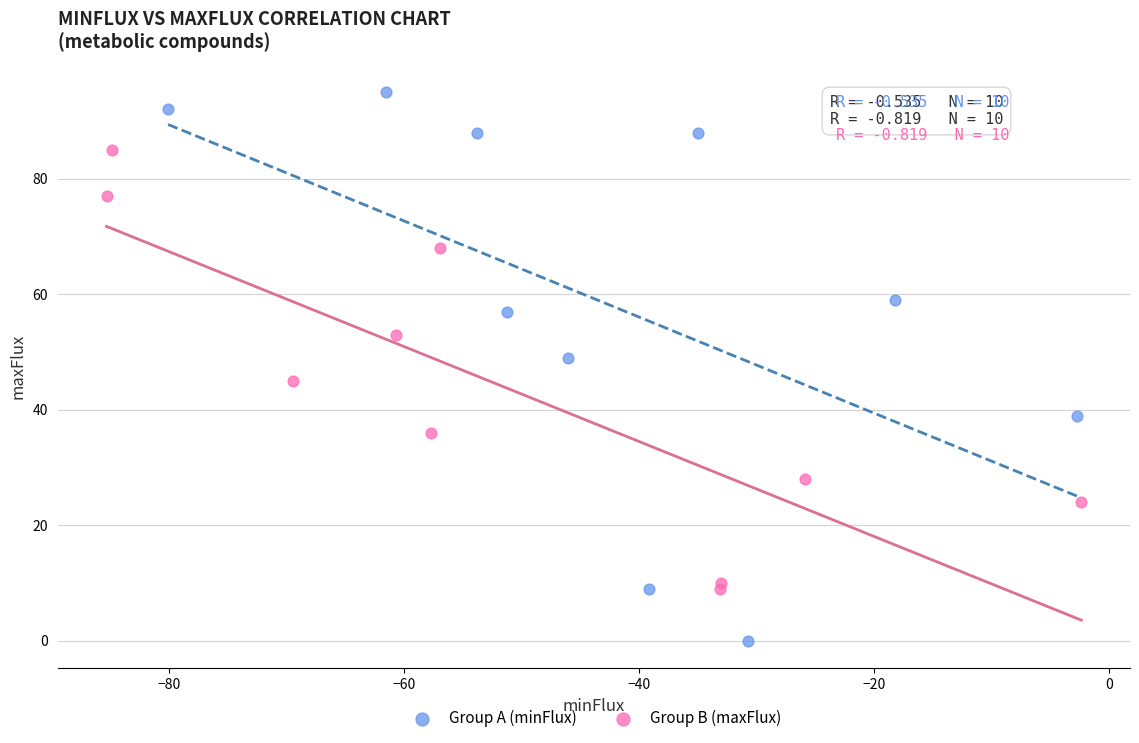

Which series has the largest Y range (max minus min)?

Group A (minFlux)